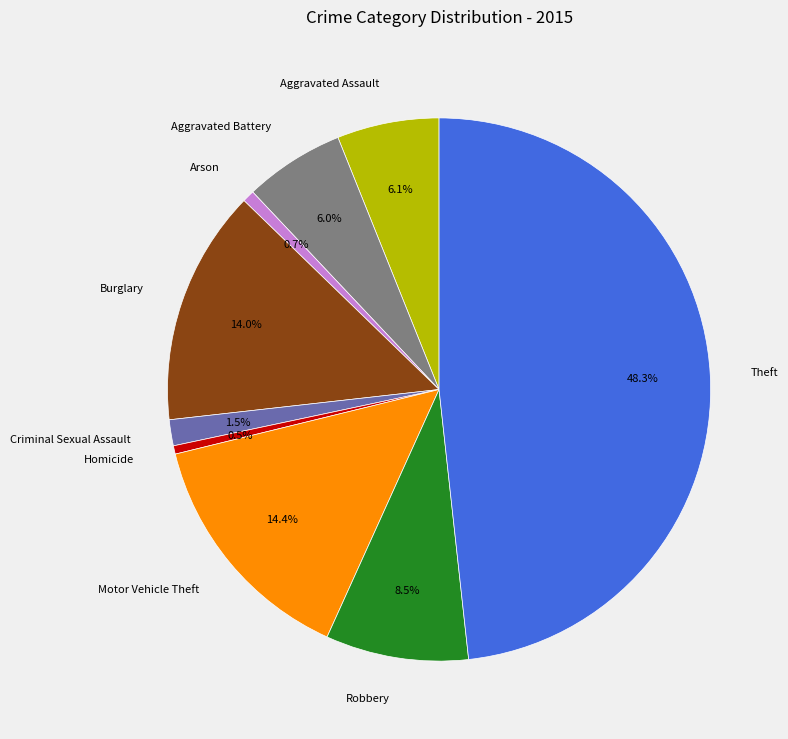

Does any single category account for the majority?

No